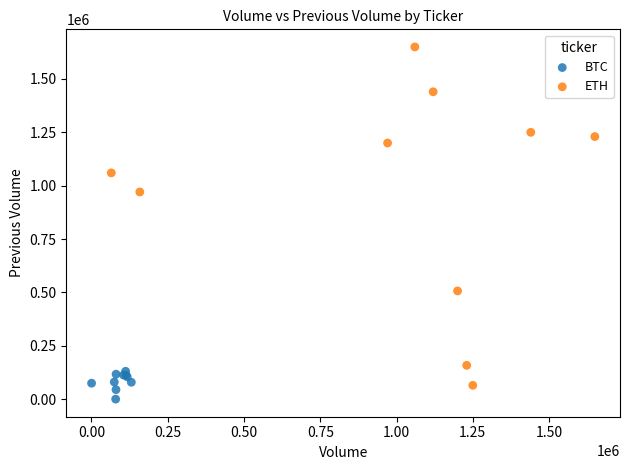

Which series has the largest Y range (max minus min)?

ETH